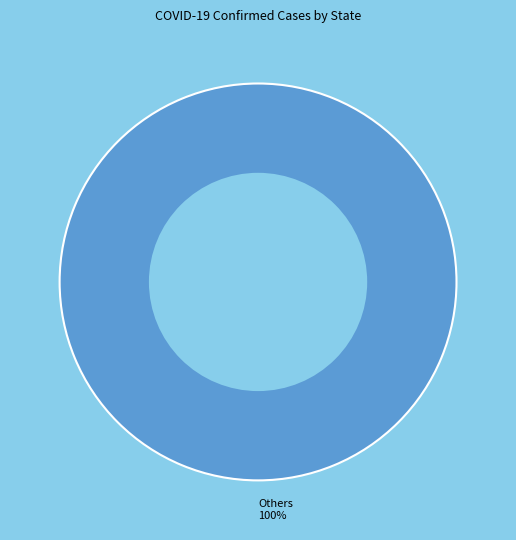

Is there a majority slice in this chart?

Yes